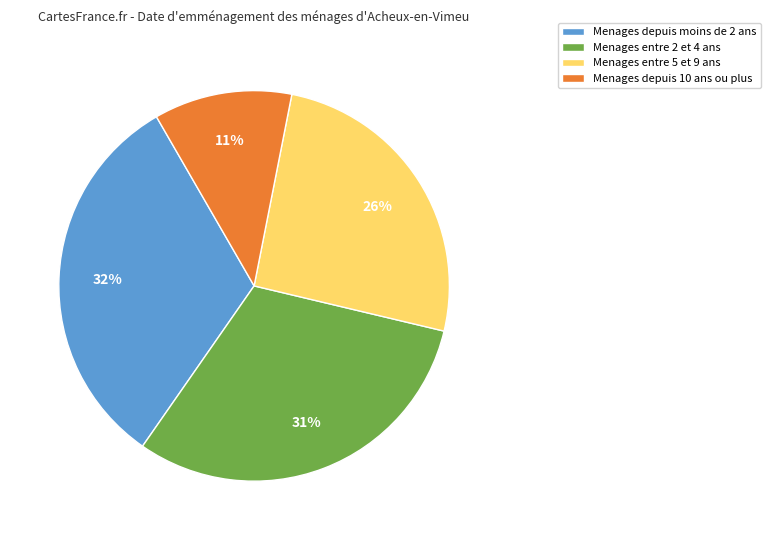

Is there a majority slice in this chart?

No